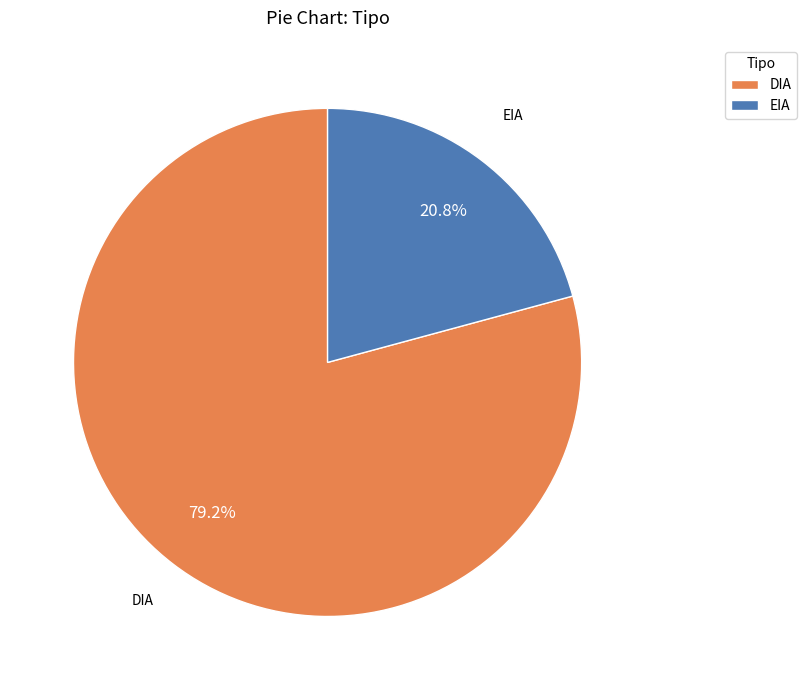

To the nearest percent, what is the difference between the EIA and DIA slice percentages?

58%